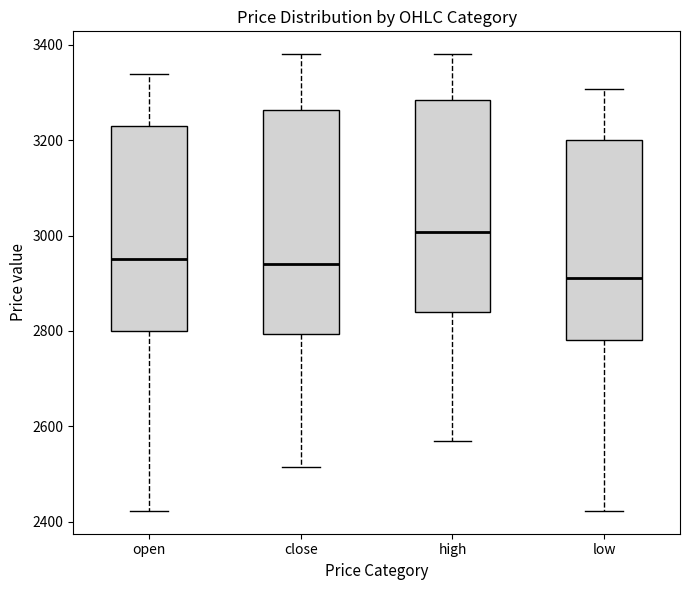

Comparing the boxes themselves (not the whiskers), which one is the tallest?

close